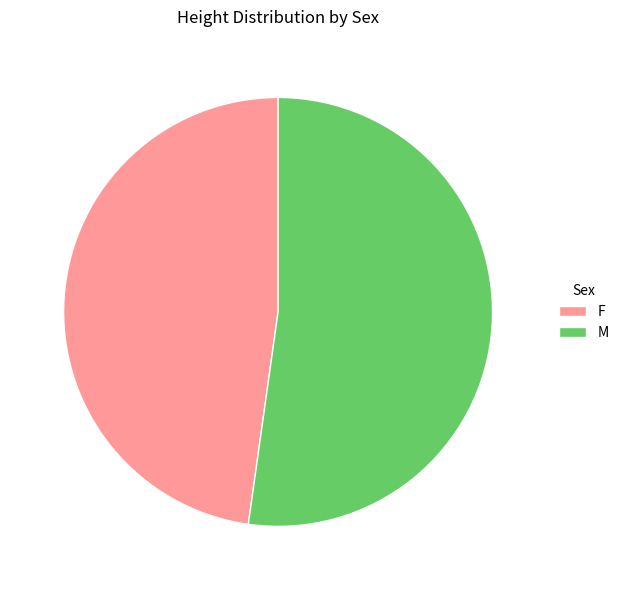

What is the ratio of the value at F to the value at M?

0.9